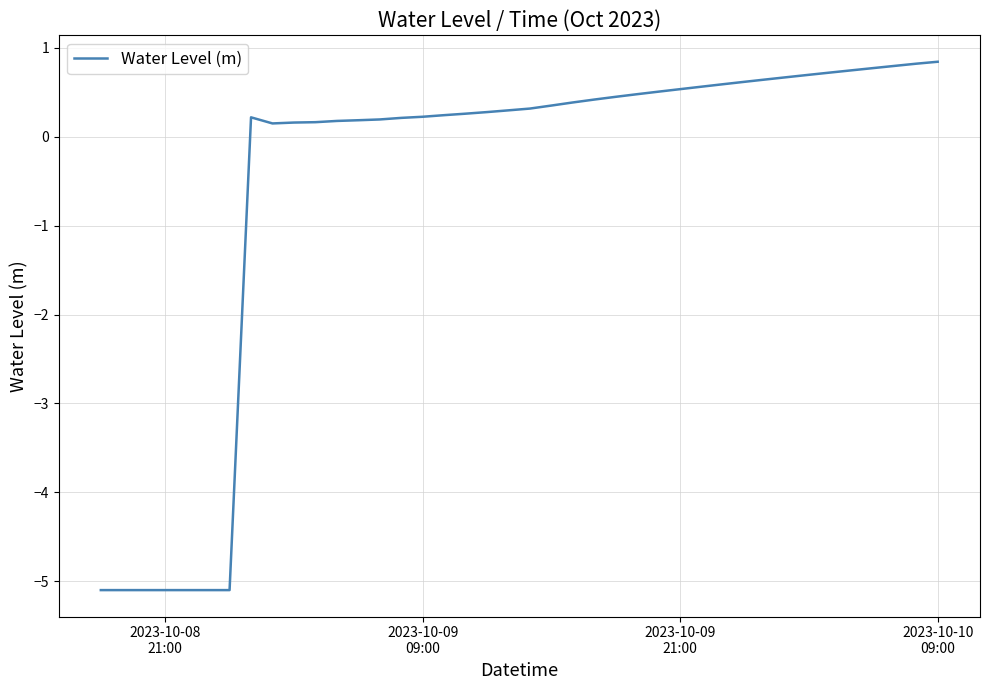

What is the minimum value shown in the chart?

-5.1